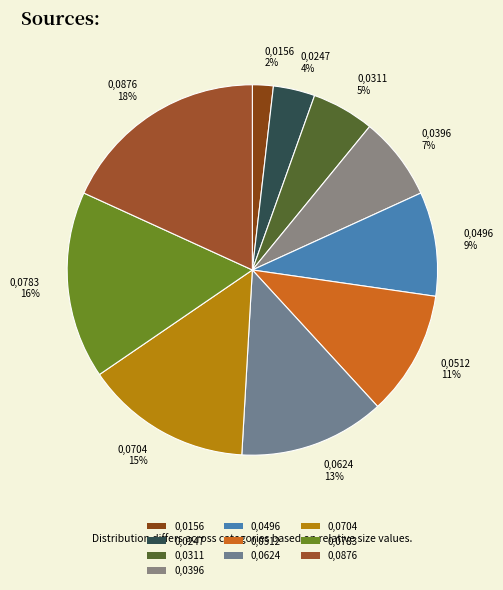

What is the ratio of the value at 0,0396 7% to the value at 0,0496 9%?

0.8